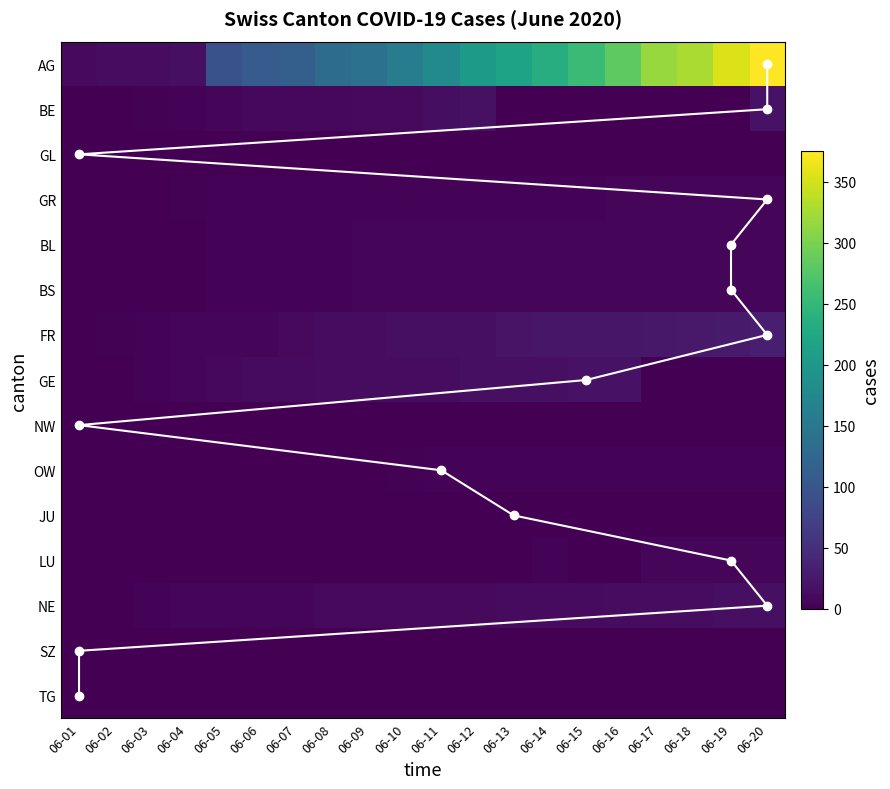

What is the difference between the maximum and second lowest values in the BS series?

7